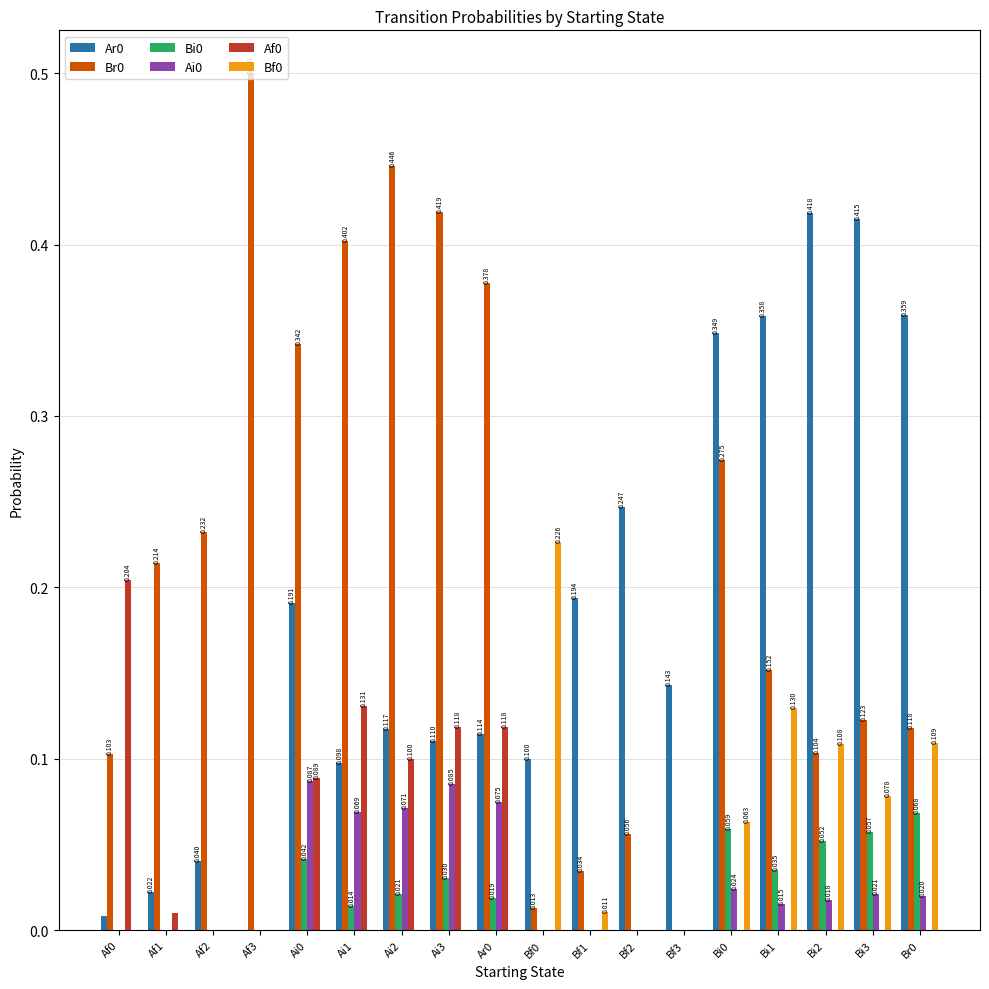

What is the average value of the Br0 series?

0.2